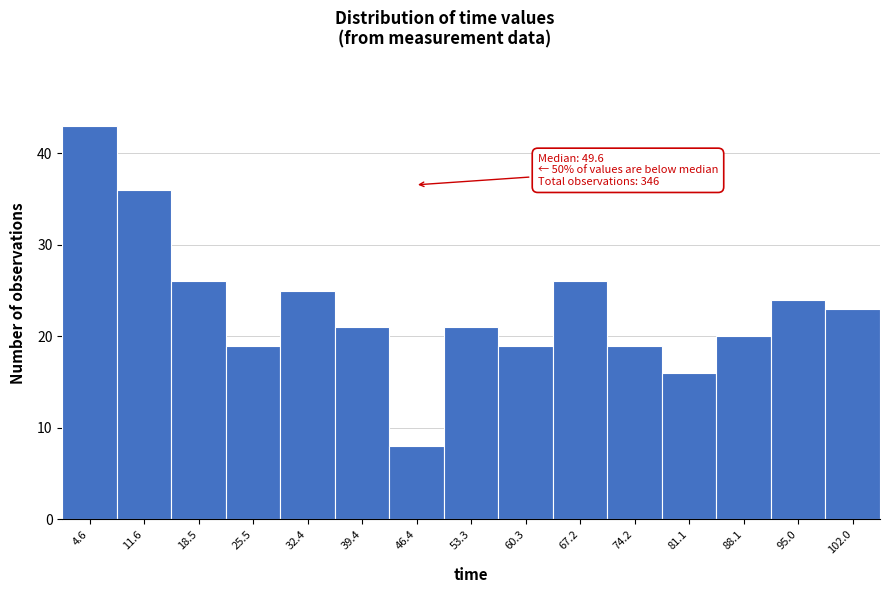

Reading left to right, extract all data points from this chart.

43	36	26	19	25	21	8	21	19	26	19	16	20	24	23